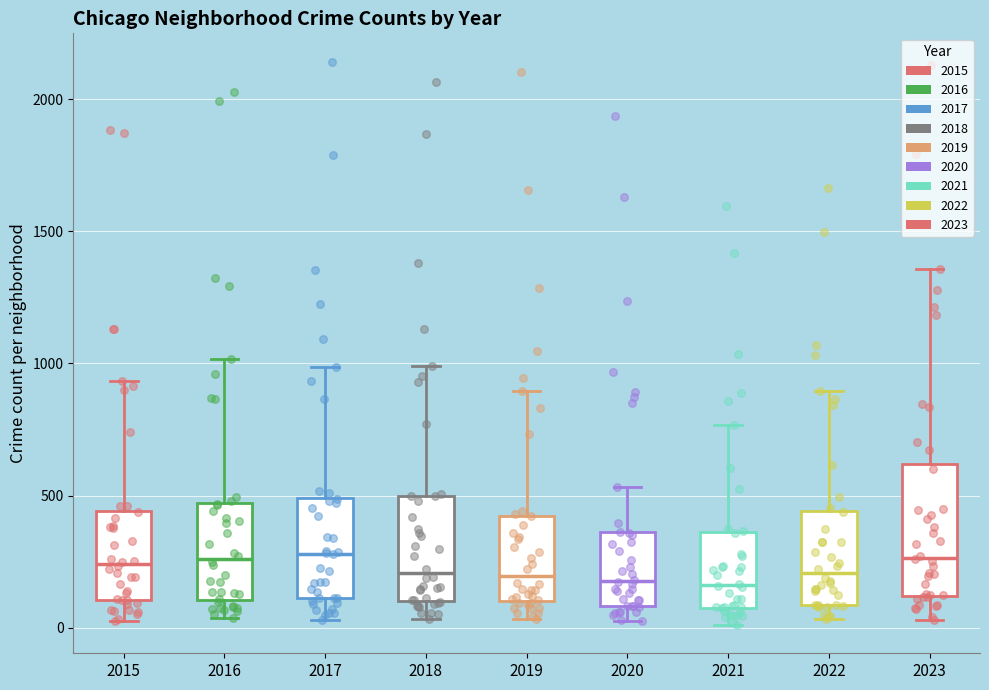

Where is the upper edge of the box at x = 2023 on the y-axis? The values are not printed on the chart, so give them approximately, as read against the axis.

600